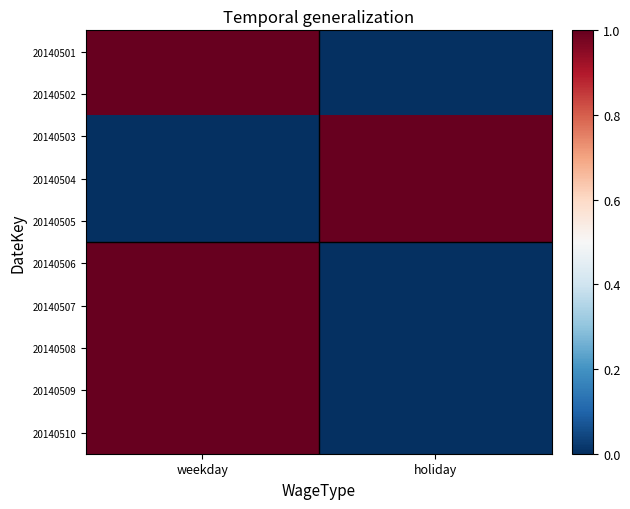

How many distinct data groups are displayed?

10